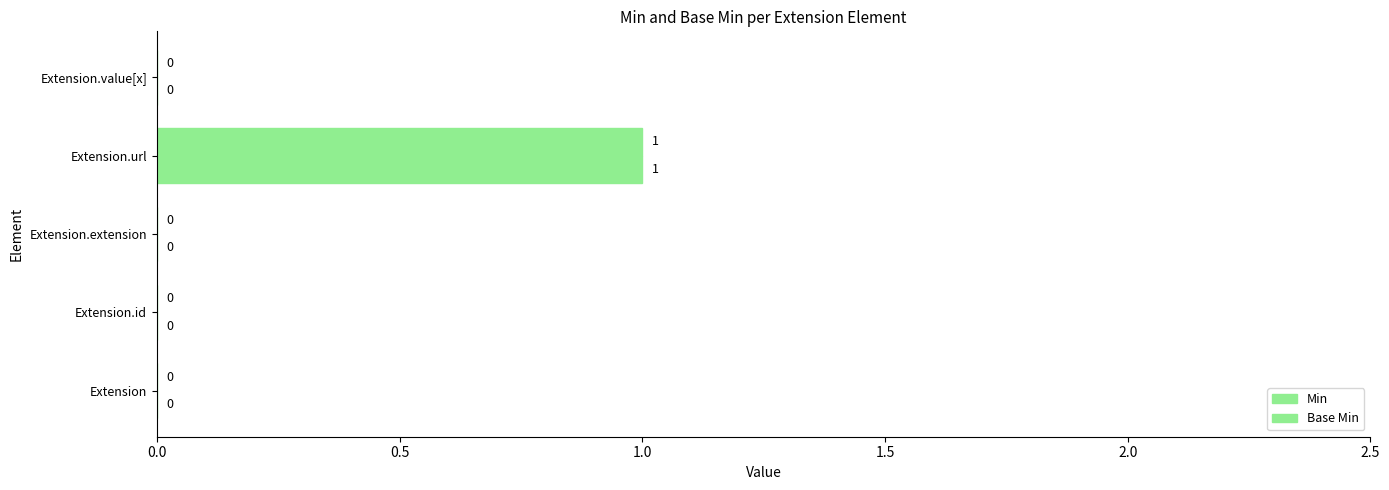

What is the maximum value shown in the chart?

1